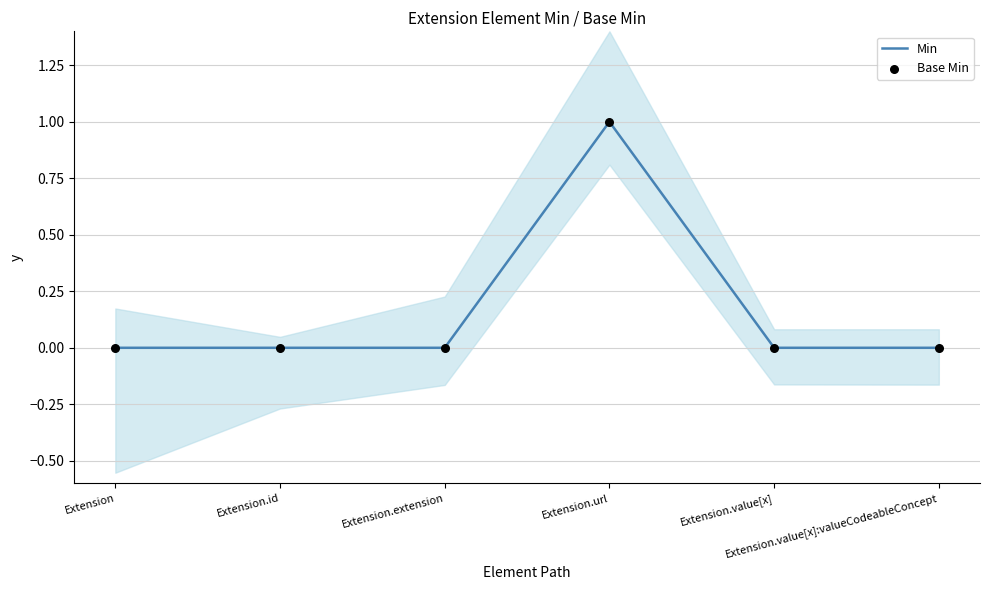

Which series contains the lowest Y value?

Min